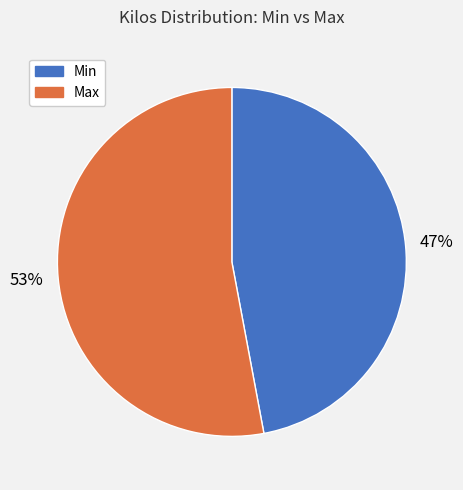

True or false: Max accounts for 40% of the total.

False